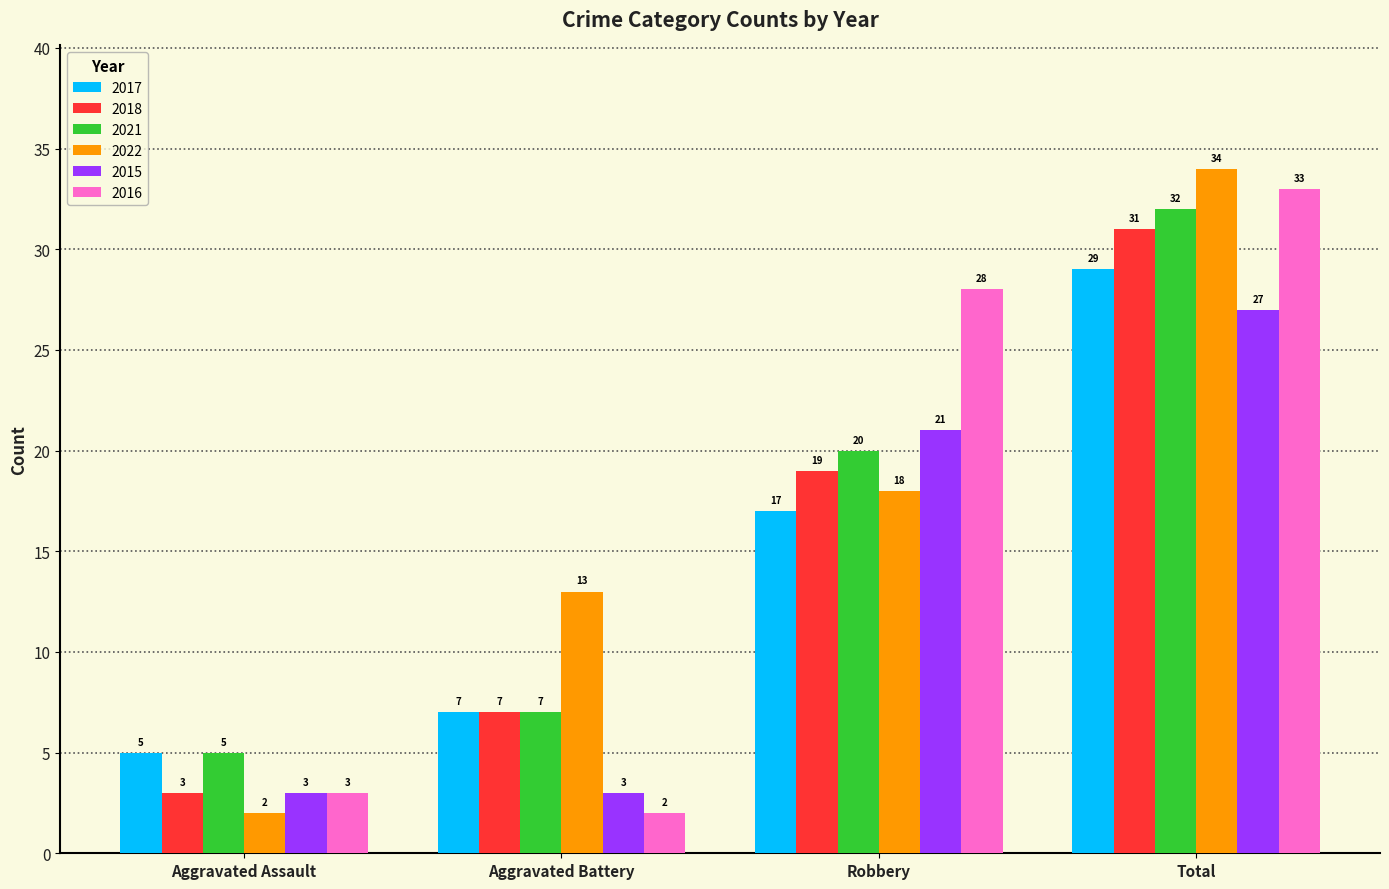

What position from the right is Robbery?

2